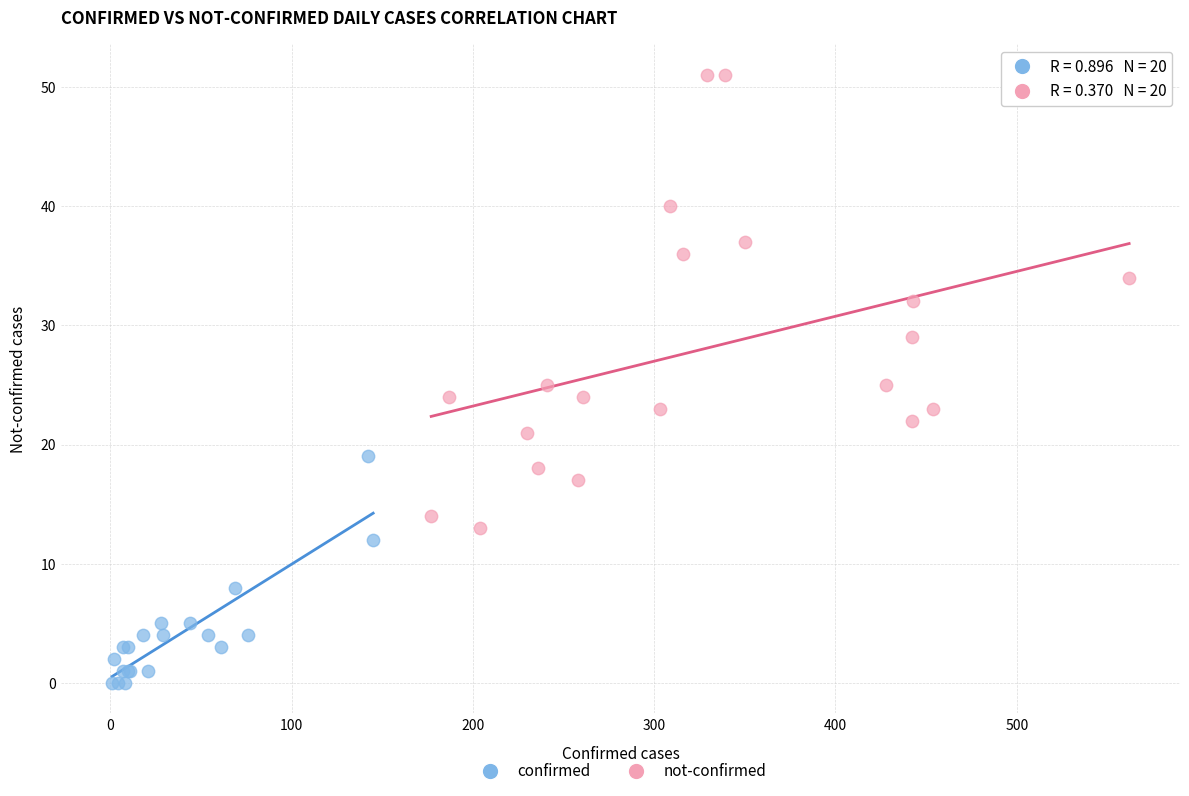

Which series has the largest Y range (max minus min)?

not-confirmed